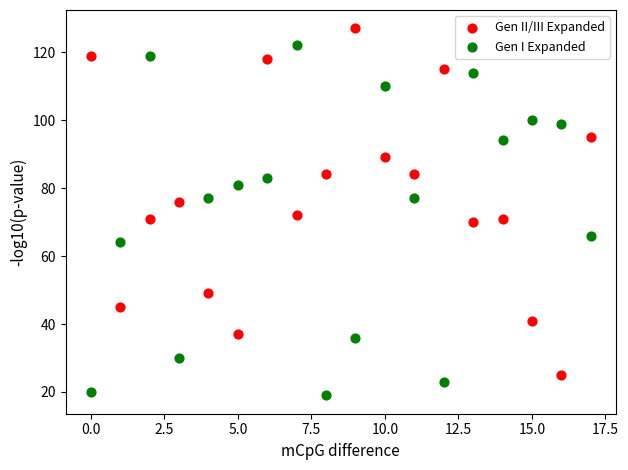

Which series contains the lowest Y value?

Gen I Expanded